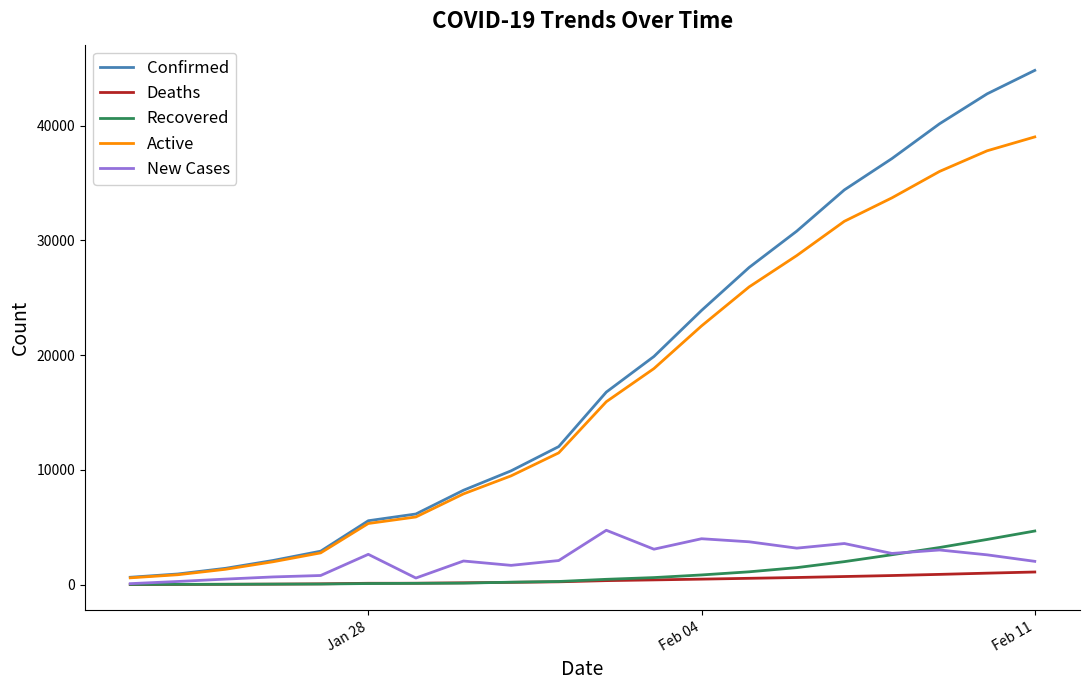

Which series has the largest range (max minus min)?

Confirmed